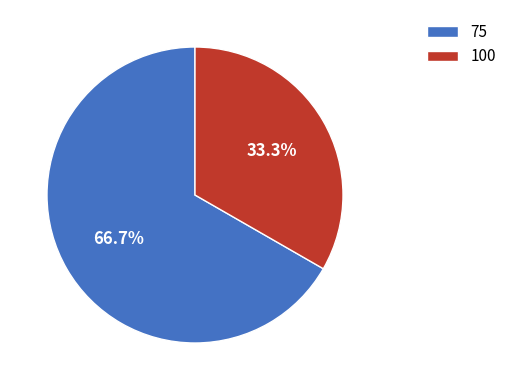

What is the ratio of the value at 100 to the value at 75?

0.5